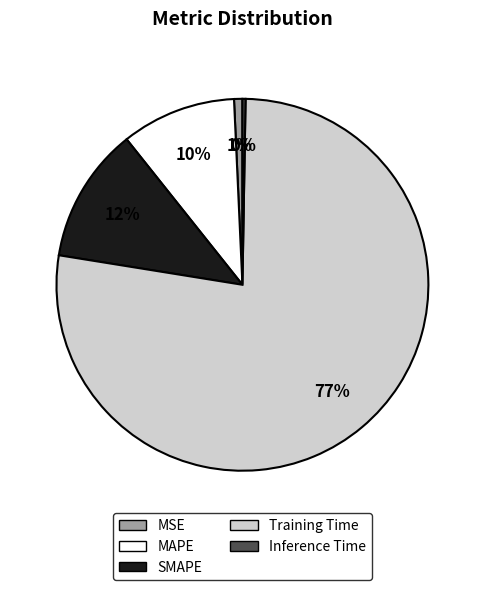

Which category has the biggest portion of the pie?

Training Time